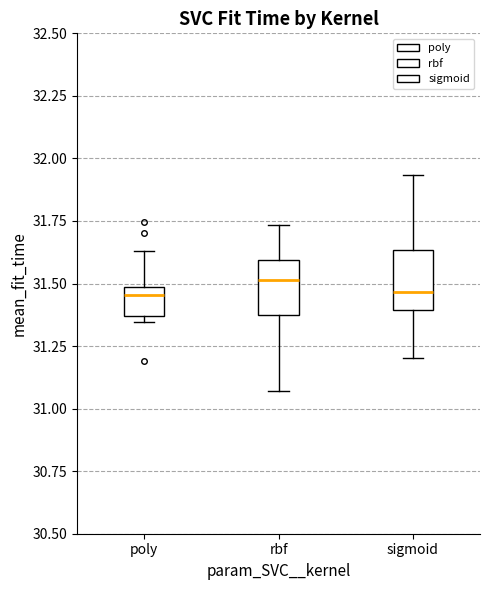

Reading left to right, read every box against the y-axis: the position of its median line, the range the box covers, and the ends of its whiskers. The values are not printed on the chart, so give them approximately, as read against the axis.

poly: median 31.45, box 31.35 to 31.50, whiskers 31.35 (just below the box's lower edge) to 31.65
rbf: median 31.50, box 31.35 to 31.60, whiskers 31.05 to 31.75
sigmoid: median 31.45, box 31.40 to 31.65, whiskers 31.20 to 31.95